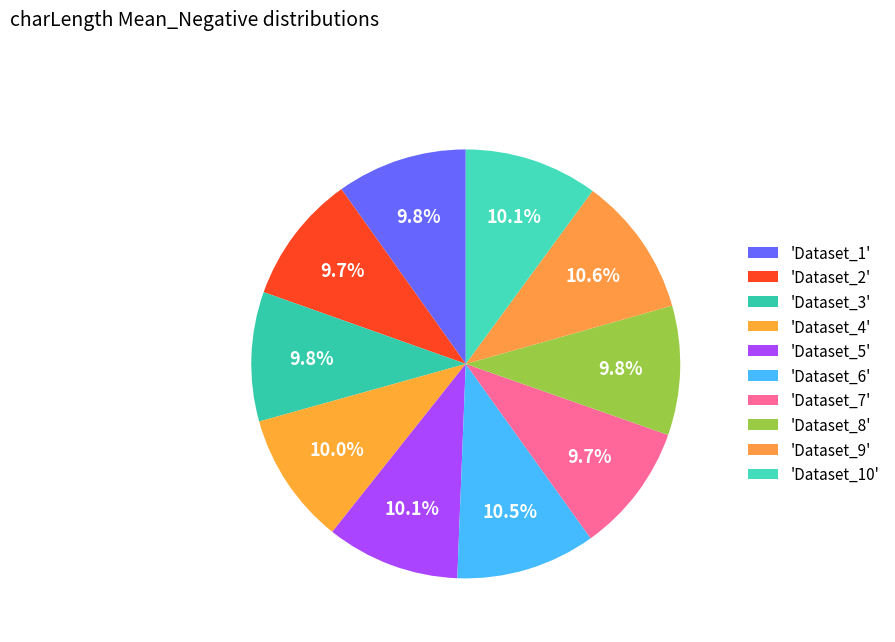

How many slices are in this pie chart?

10